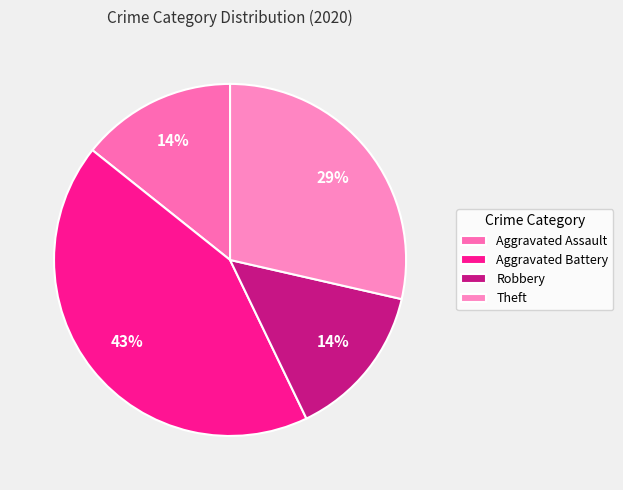

To the nearest percent, what is the difference between the Aggravated Battery and Theft slice percentages?

14%